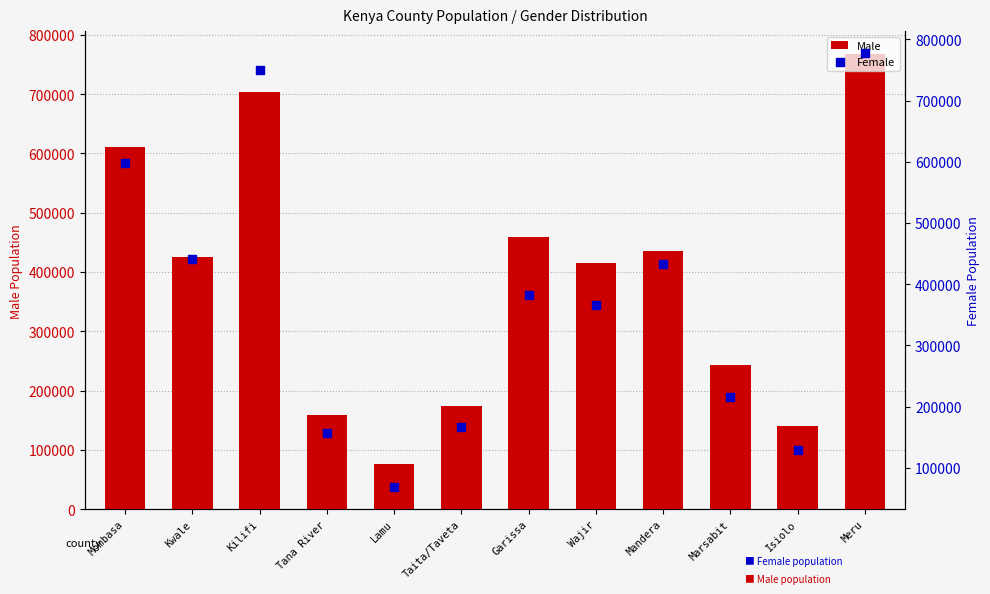

Which series has the largest total across all categories?

Male